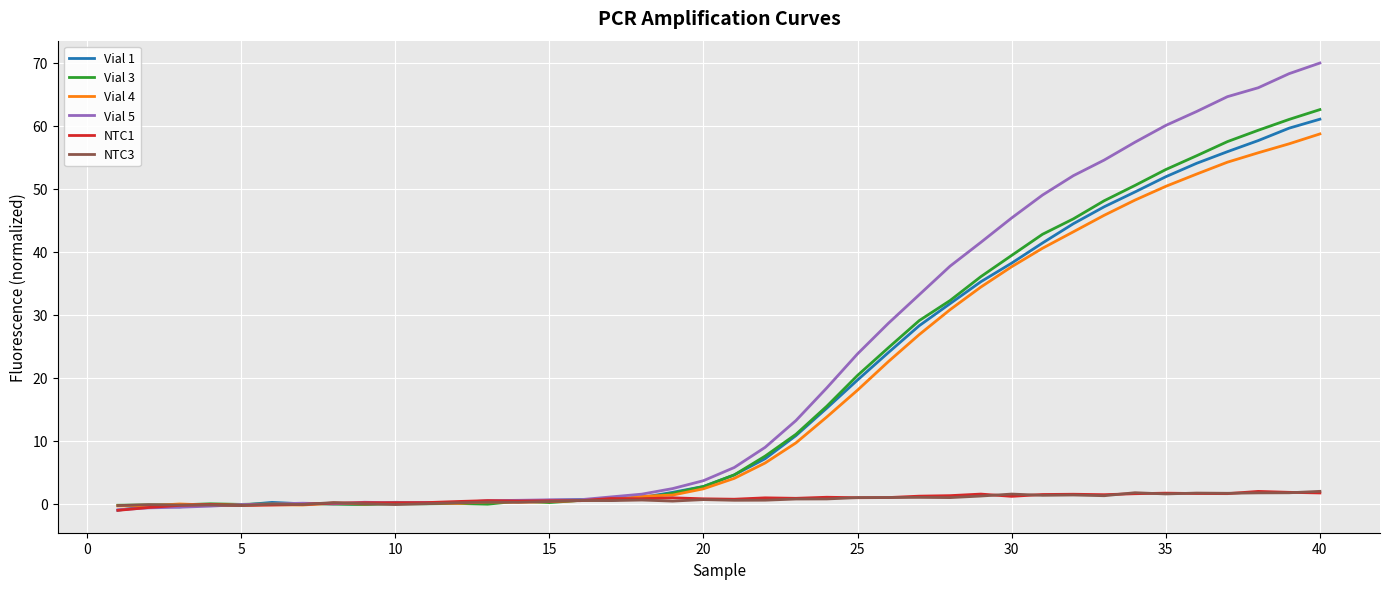

Which series has the largest range (max minus min)?

Vial 5